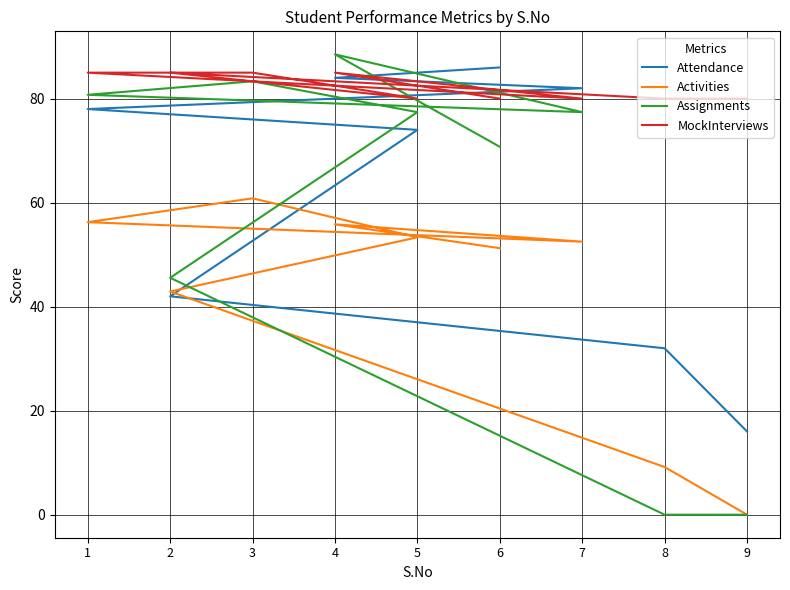

Rank the categories by MockInterviews value from lowest to highest.

6, 7, 5, 8, 9, 4, 1, 3, 2